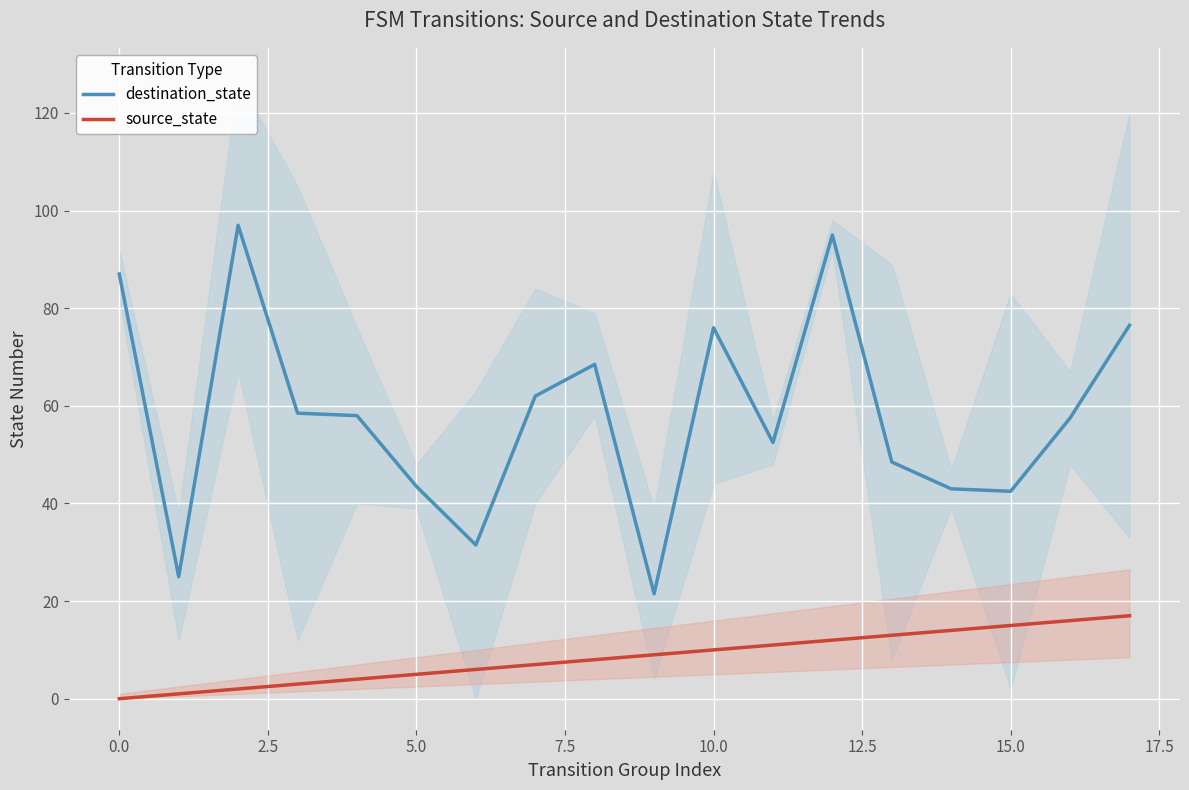

What are all the series names shown in the legend?

destination_state, source_state